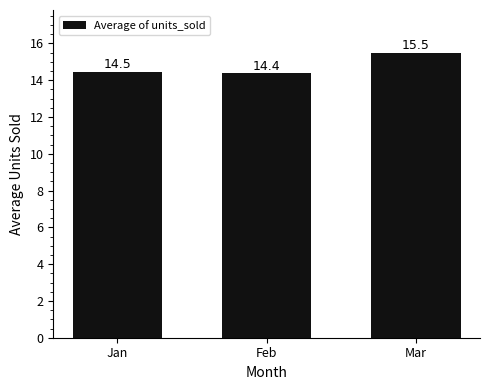

Rank the categories by value from lowest to highest.

Feb, Jan, Mar